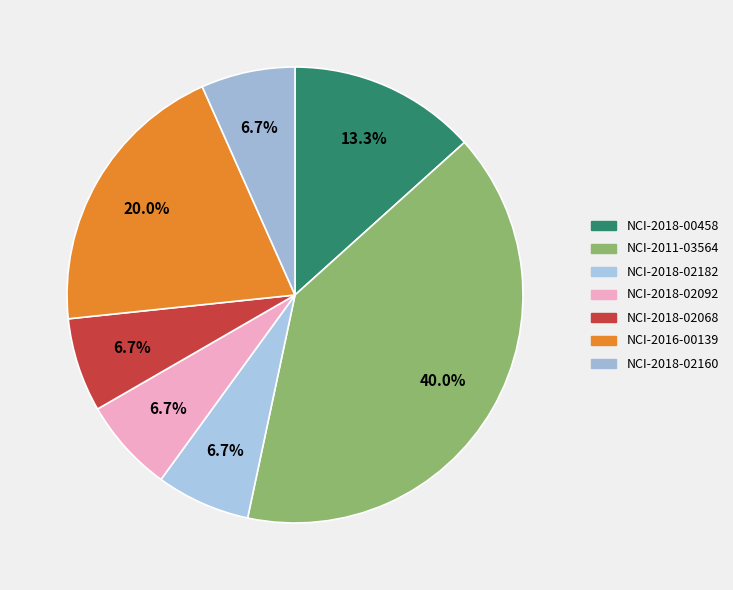

Count the number of slices in the pie.

7